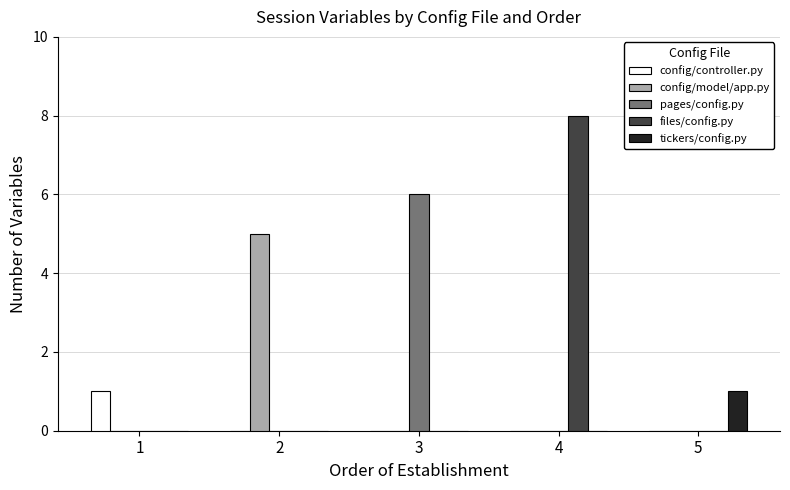

True or false: config/model/app.py has a value of 0 at 1.

True